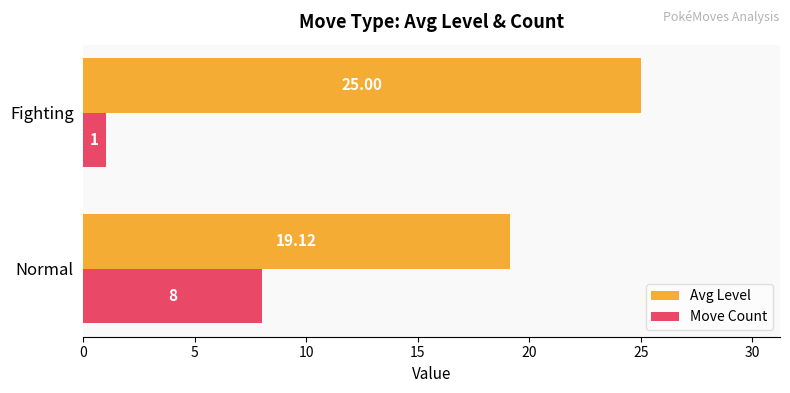

Rank the series by their maximum value, from lowest to highest.

Move Count, Avg Level